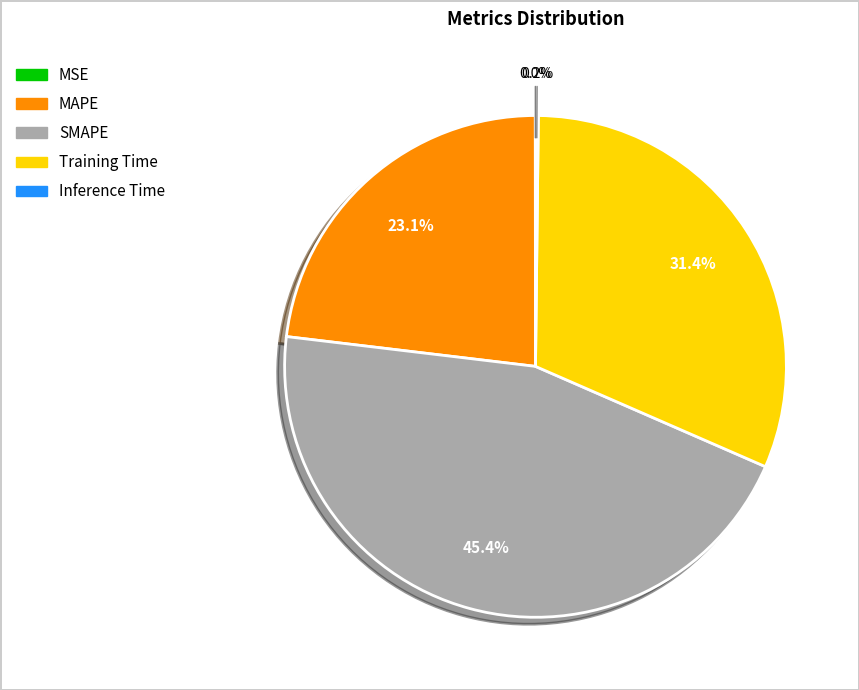

What is the largest slice in the pie chart?

SMAPE